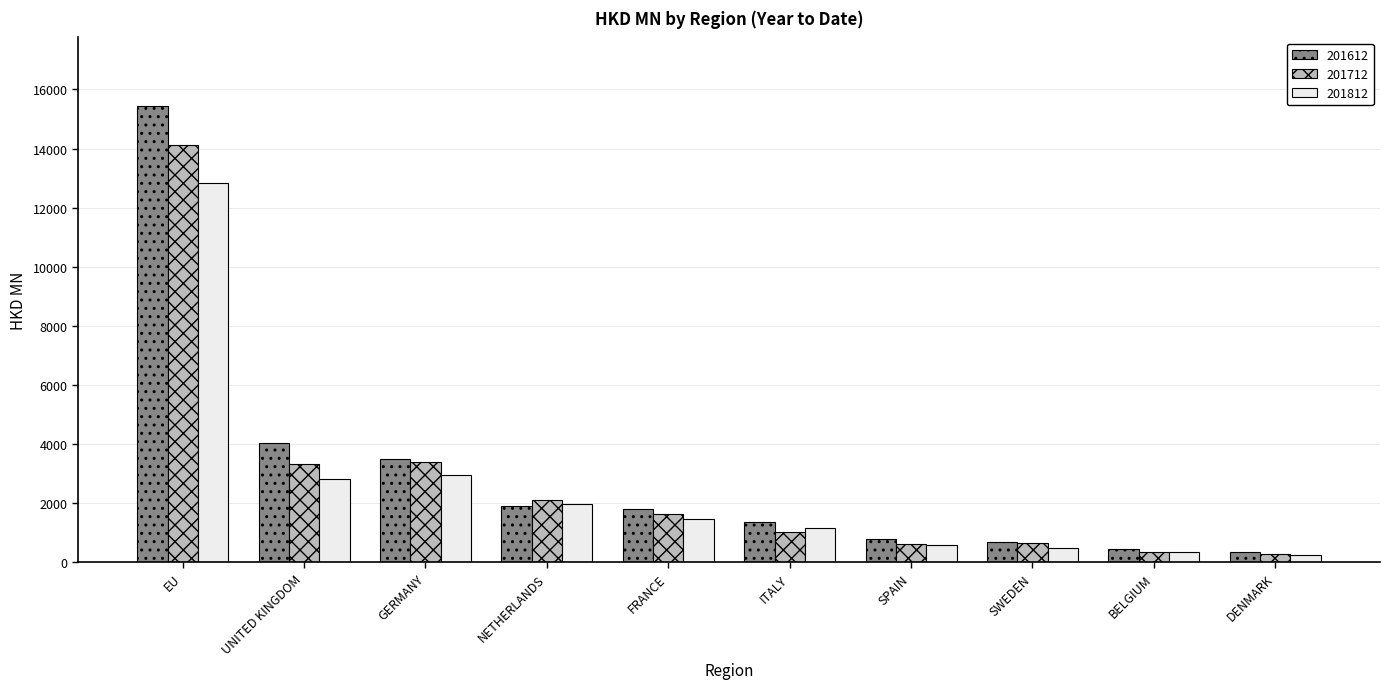

How many data points in 201712 are less than 1650?

5